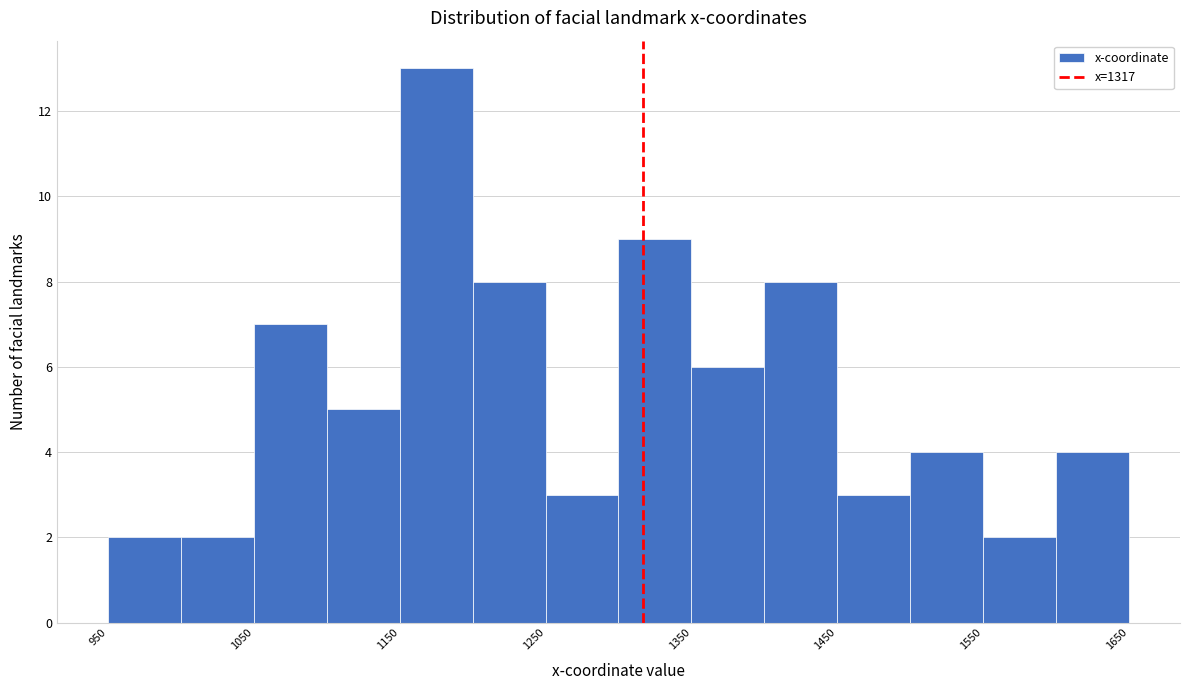

Reading left to right, list every bar in this chart as the range it spans on the x-axis followed by its height. The values are not printed on the chart, so give them approximately, as read against the axis.

950 to 1000: 2
1000 to 1050: 2
1050 to 1100: 7
1100 to 1150: 5
1150 to 1200: 13
1200 to 1250: 8
1250 to 1300: 3
1300 to 1350: 9
1350 to 1400: 6
1400 to 1450: 8
1450 to 1500: 3
1500 to 1550: 4
1550 to 1600: 2
1600 to 1650: 4